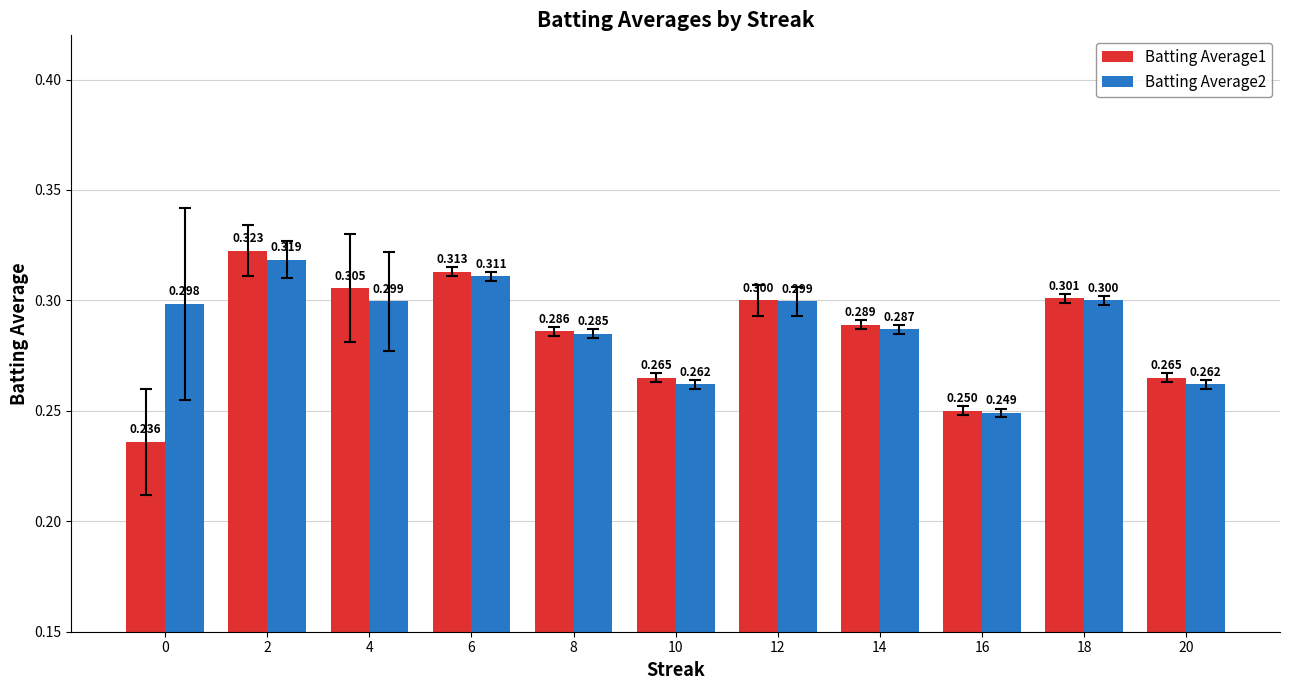

Is the value of Batting Average2 at 0 greater than the value of Batting Average1 at 8?

Yes